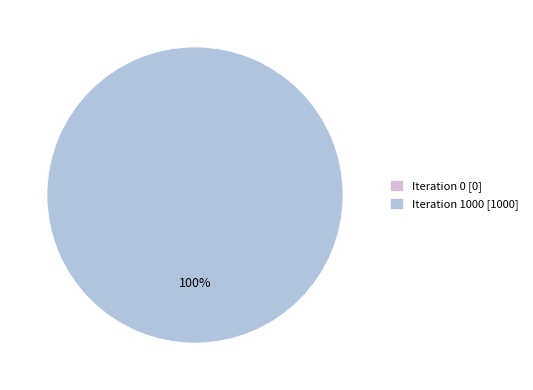

Which slice is the smallest?

Iteration 0